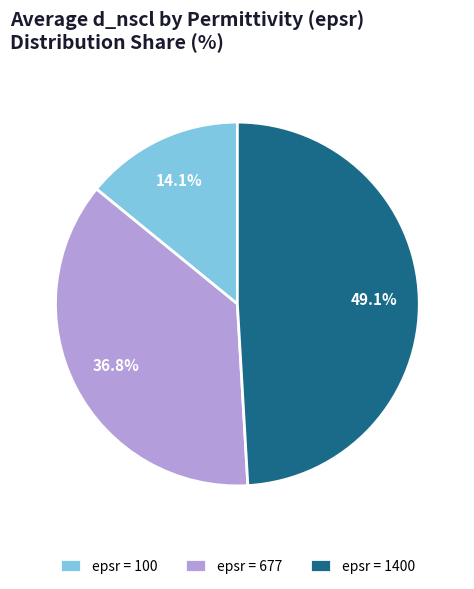

How many segments does this pie chart have?

3